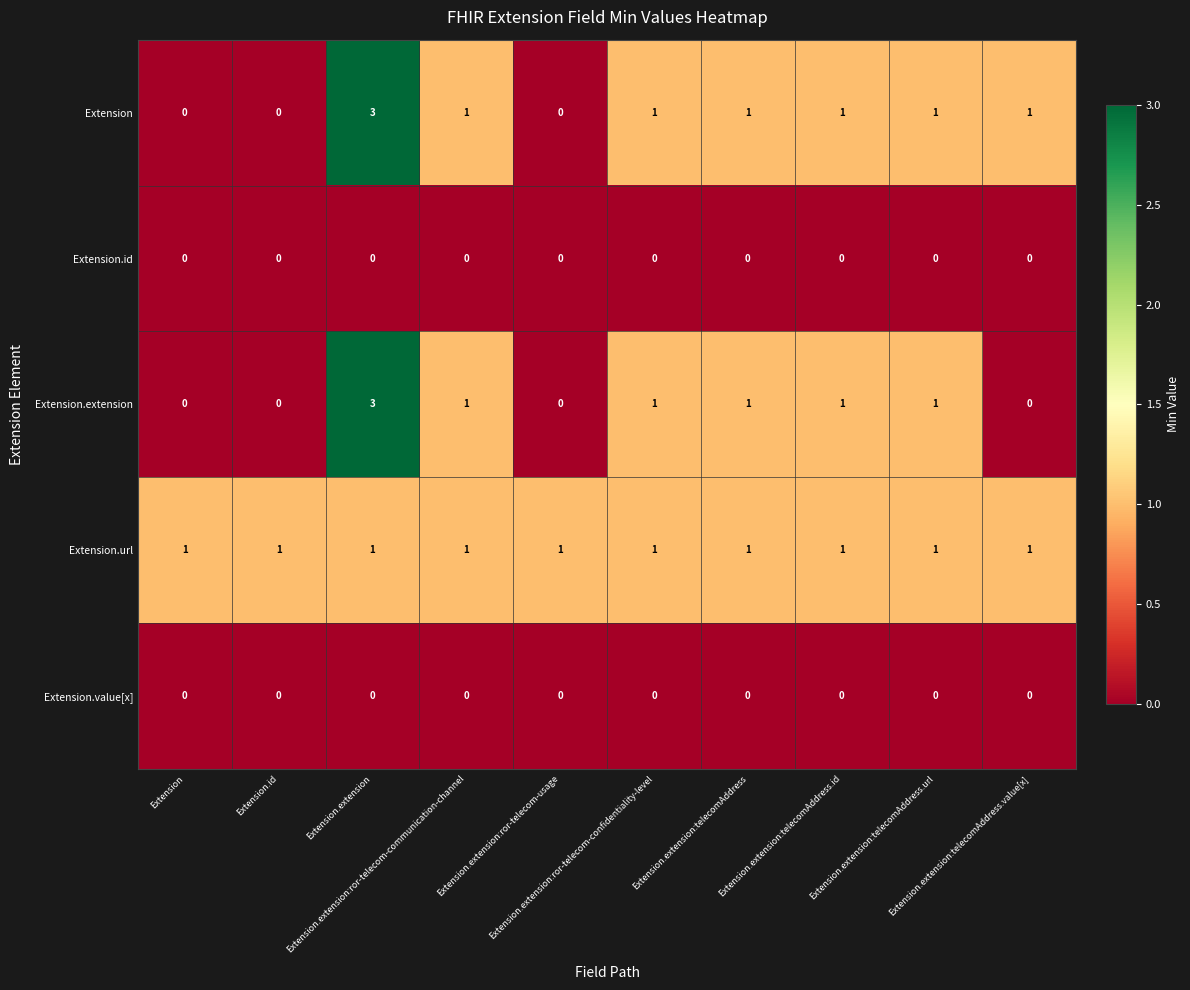

What is the maximum value shown in the chart?

3